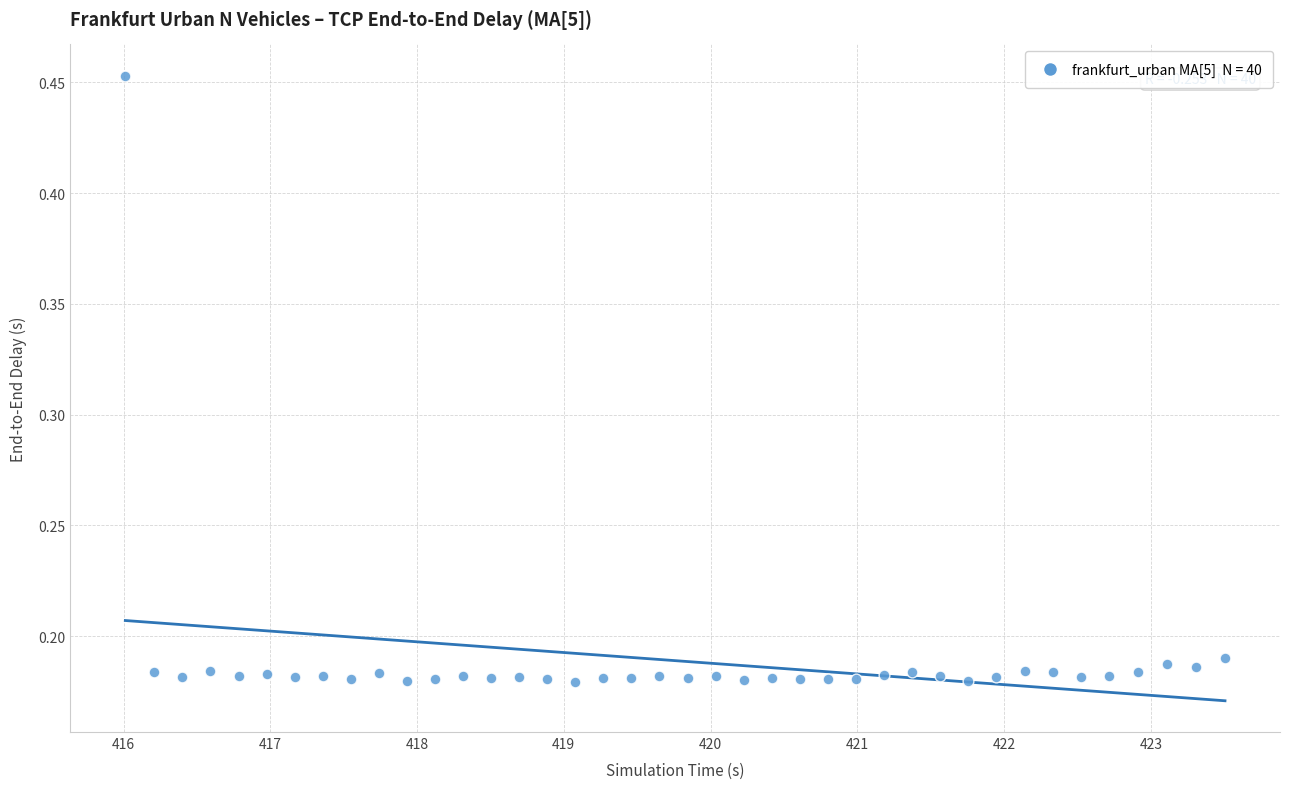

What is the range of X values (max minus min)?

7.5